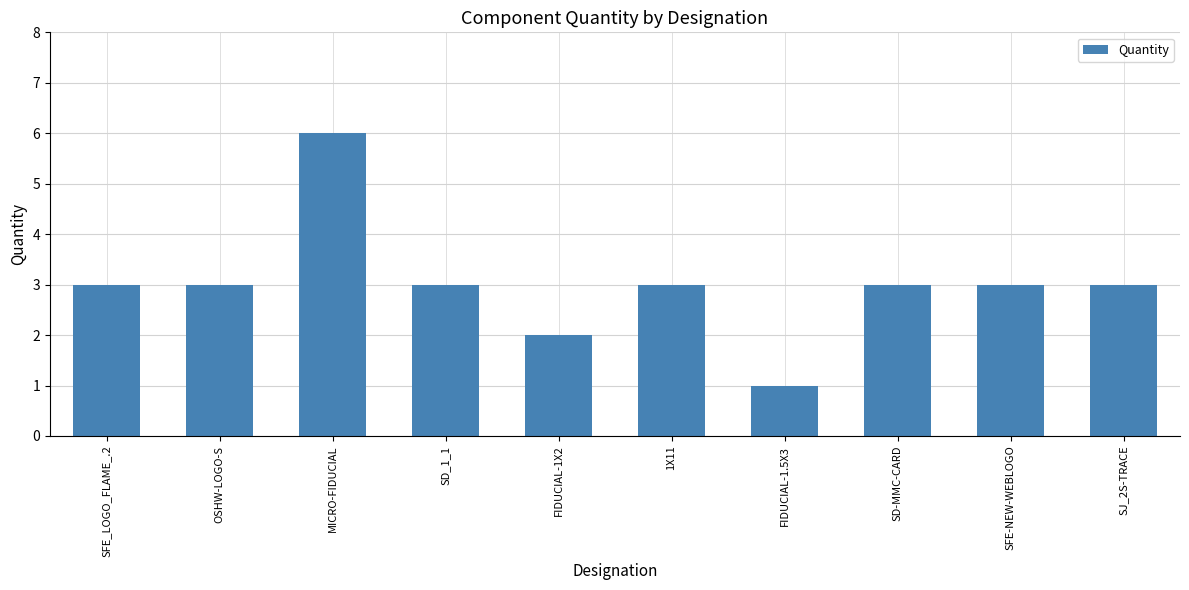

Reading left to right, list all the values displayed in this chart.

3	3	6	3	2	3	1	3	3	3